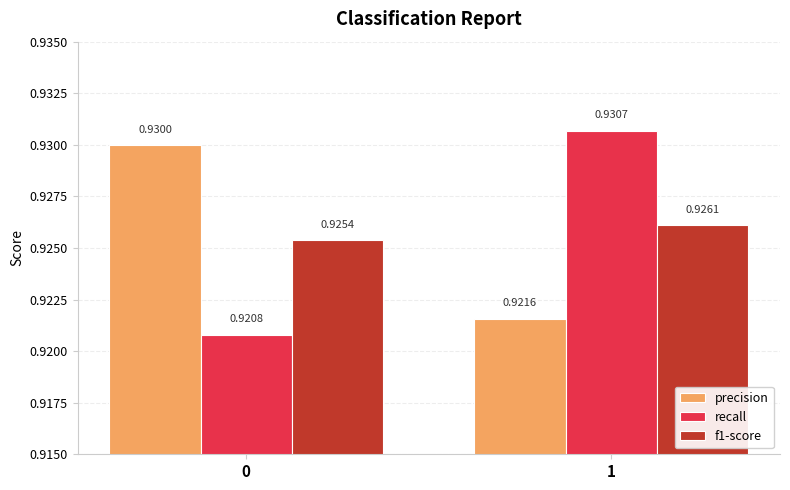

What is the sum of the f1-score values at 1 and 0?

1.9